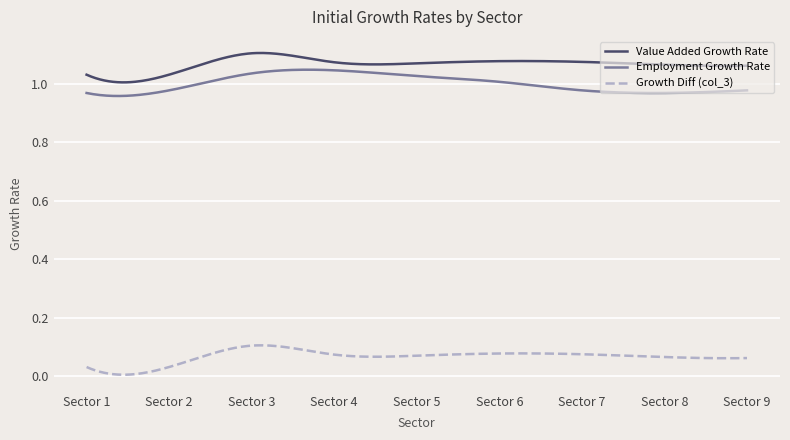

List the series in order of their peak value, lowest first.

Growth Diff (col_3), Employment Growth Rate, Value Added Growth Rate